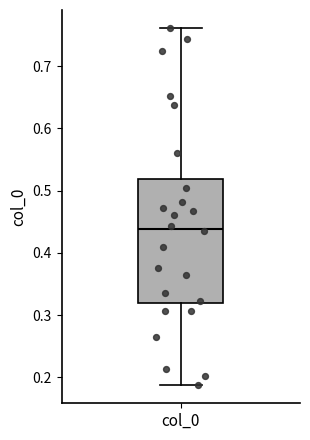

Read this box plot against the y-axis: the position of the median line, the range covered by the box, and the ends of both whiskers. The values are not printed on the chart, so give them approximately, as read against the axis.

median 0.44, box 0.32 to 0.52, whiskers 0.19 to 0.76